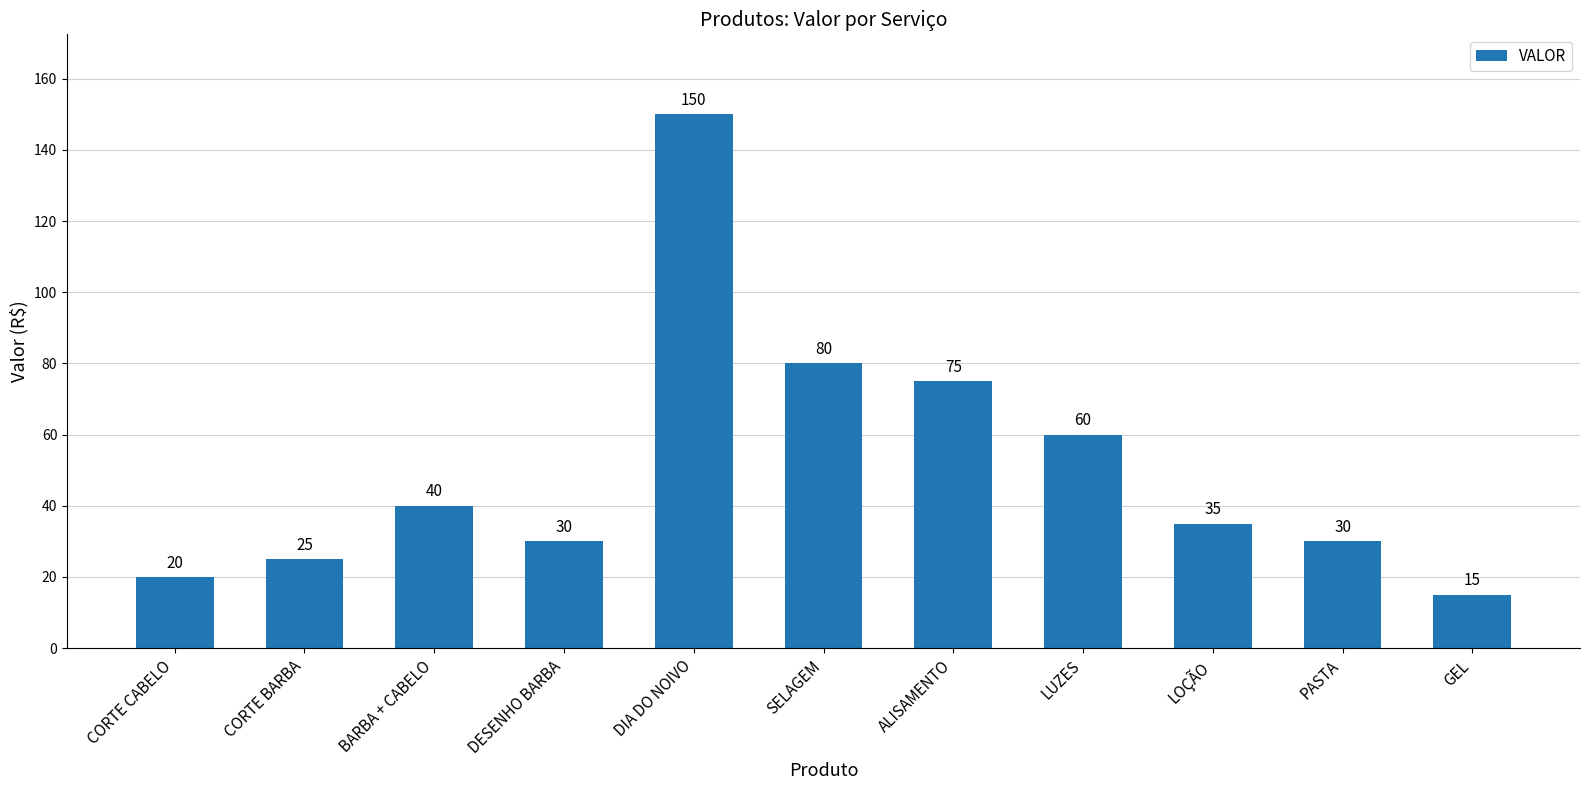

What is the difference between the second highest and second lowest values?

60